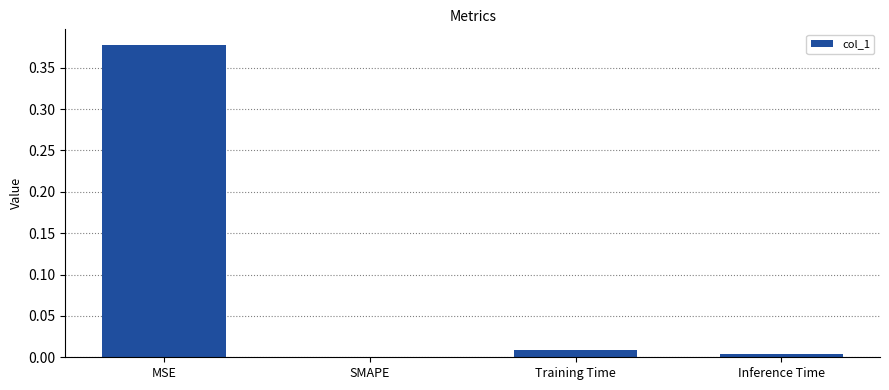

Is it true that the value at SMAPE is -0.2?

False